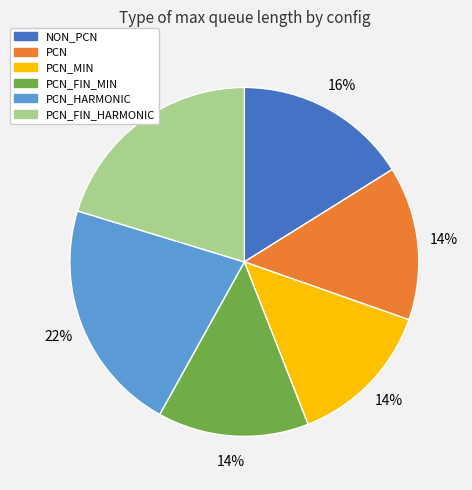

Is there a majority slice in this chart?

No